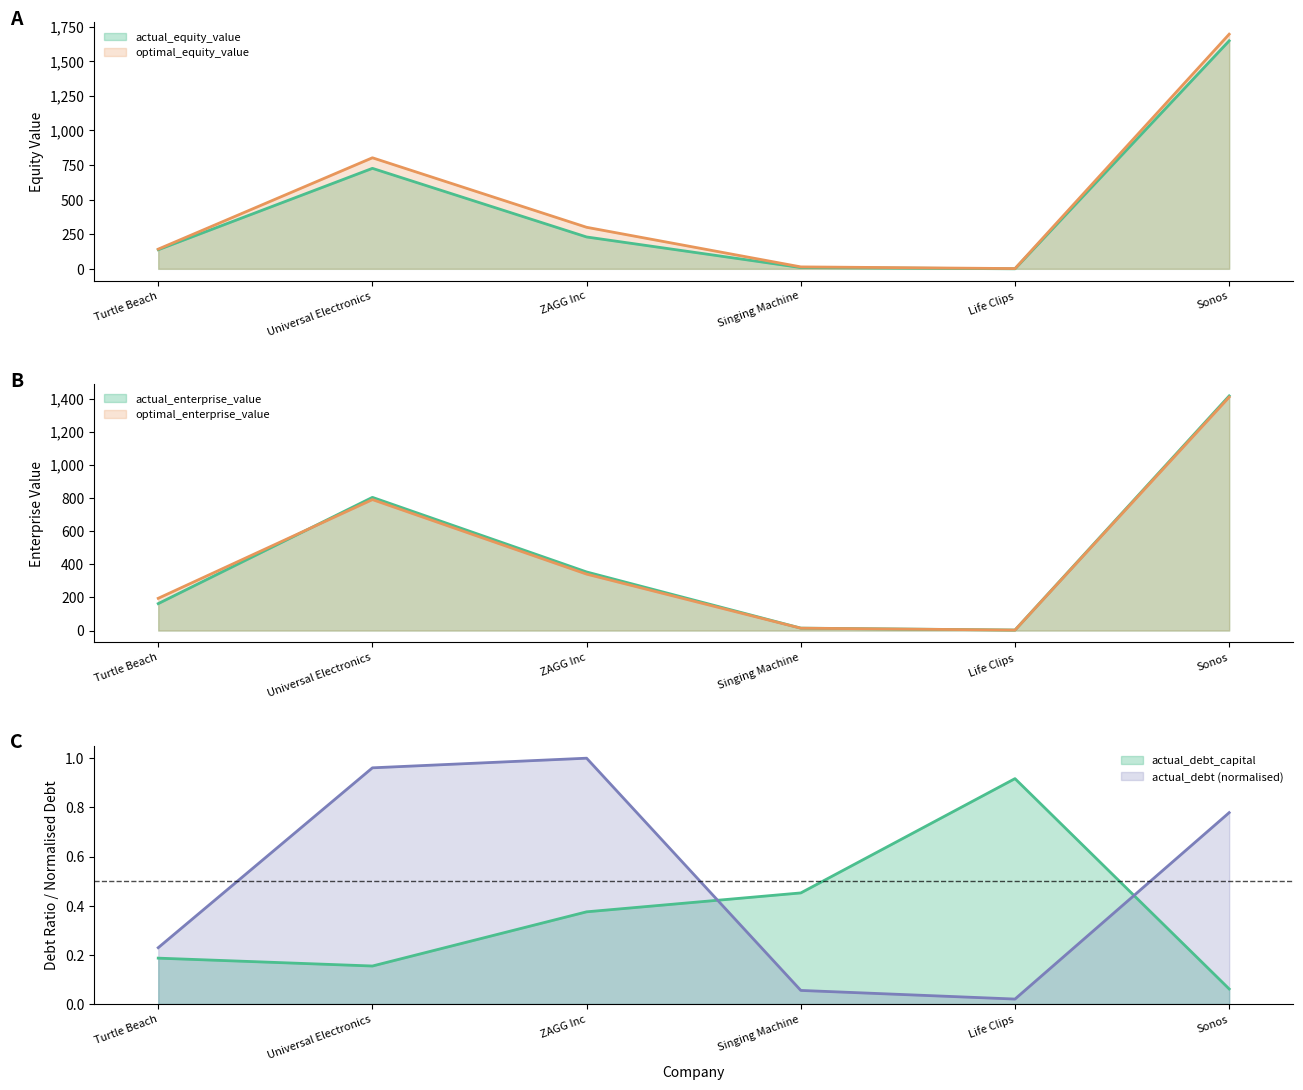

What is the approximate value of optimal_equity_value at ZAGG Inc?

300.0